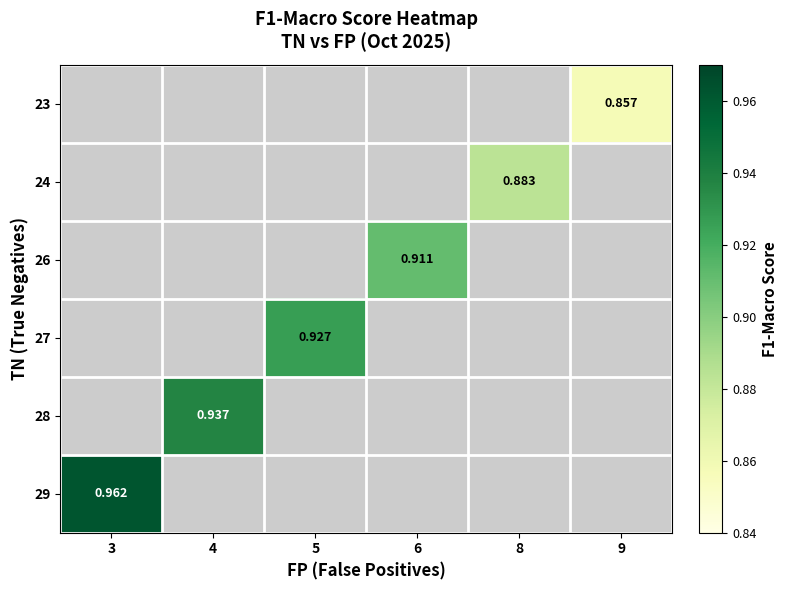

How many values in the 23 series exceed 0?

1